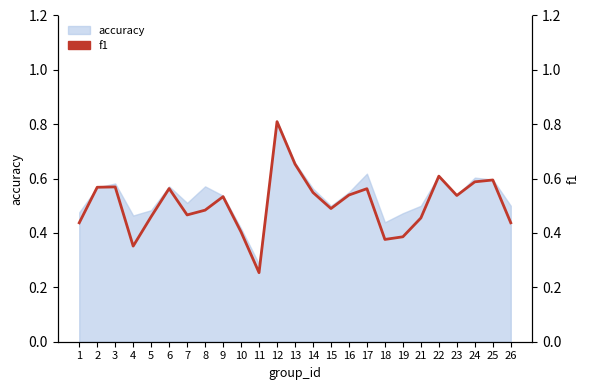

Reading left to right, what are all the values shown in this chart?

1=0.4	2=0.6	3=0.6	4=0.4	5=0.5	6=0.6	7=0.5	8=0.5	9=0.5	10=0.4	11=0.3	12=0.8	13=0.7	14=0.5	15=0.5	16=0.5	17=0.6	18=0.4	19=0.4	21=0.5	22=0.6	23=0.5	24=0.6	25=0.6	26=0.4